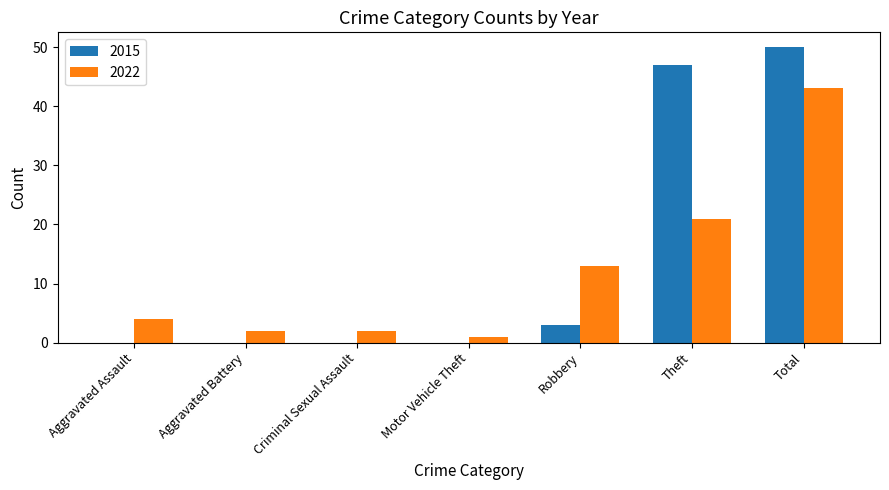

Is it true that 2015 equals 3 at Robbery?

True